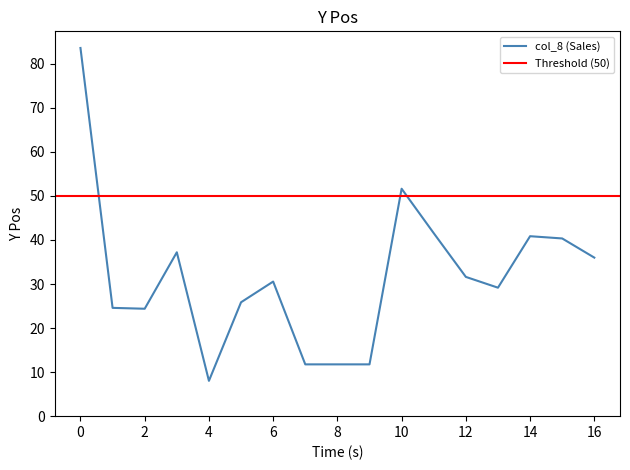

The value of col_8 (Sales) at 16 is 36.0. True or false?

True